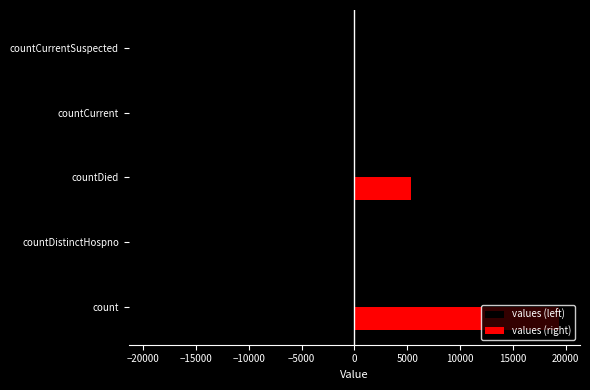

Is the value of values (right) at countCurrentSuspected greater than the value of values (left) at count?

Yes